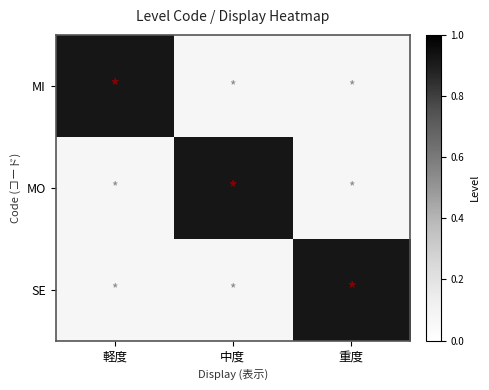

The SE series shows 0 at 軽度. True or false?

True